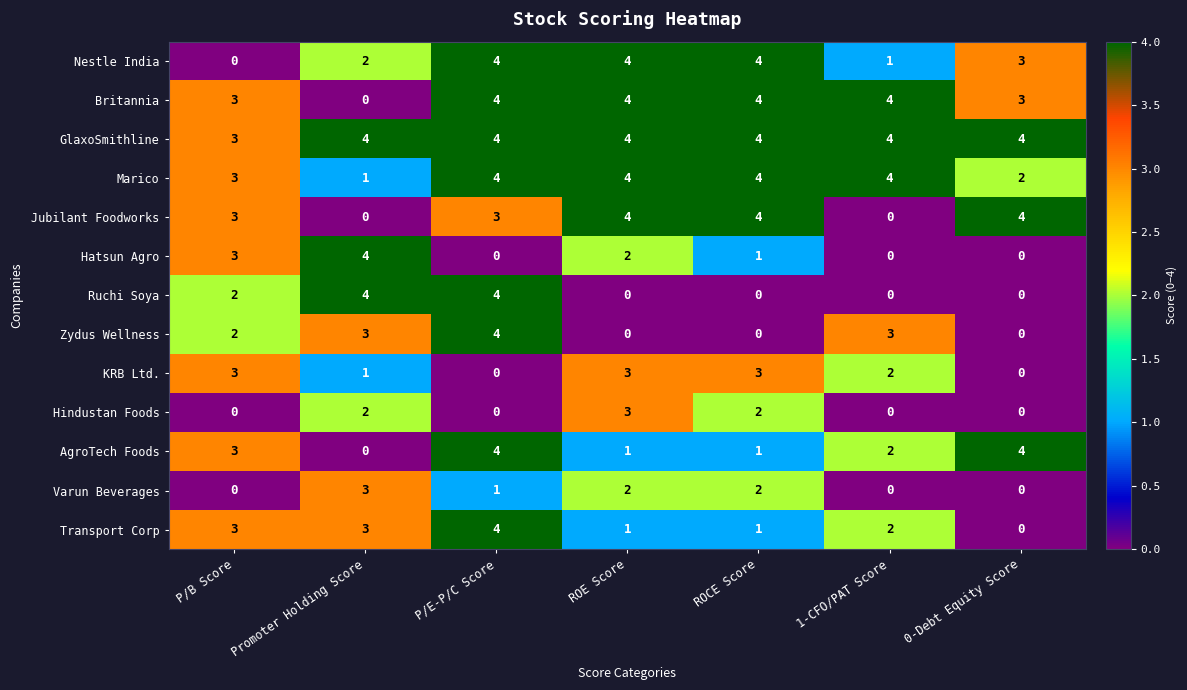

Which series changed the most between P/B Score and ROCE Score?

Nestle India